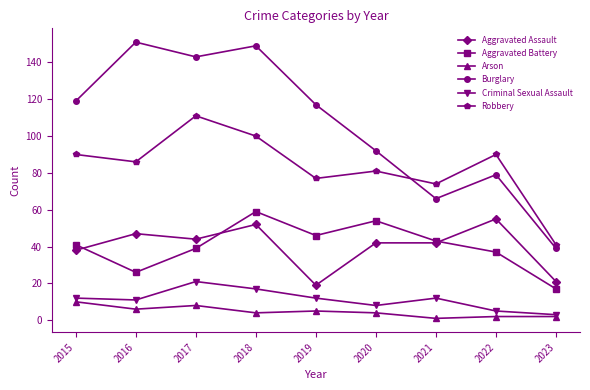

Reading left to right, what are all the values shown in this chart?

Aggravated Assault: 2015=38	2016=47	2017=44	2018=52	2019=19	2020=42	2021=42	2022=55	2023=21
Aggravated Battery: 2015=41	2016=26	2017=39	2018=59	2019=46	2020=54	2021=43	2022=37	2023=17
Arson: 2015=10	2016=6	2017=8	2018=4	2019=5	2020=4	2021=1	2022=2	2023=2
Burglary: 2015=119	2016=151	2017=143	2018=149	2019=117	2020=92	2021=66	2022=79	2023=39
Criminal Sexual Assault: 2015=12	2016=11	2017=21	2018=17	2019=12	2020=8	2021=12	2022=5	2023=3
Robbery: 2015=90	2016=86	2017=111	2018=100	2019=77	2020=81	2021=74	2022=90	2023=41